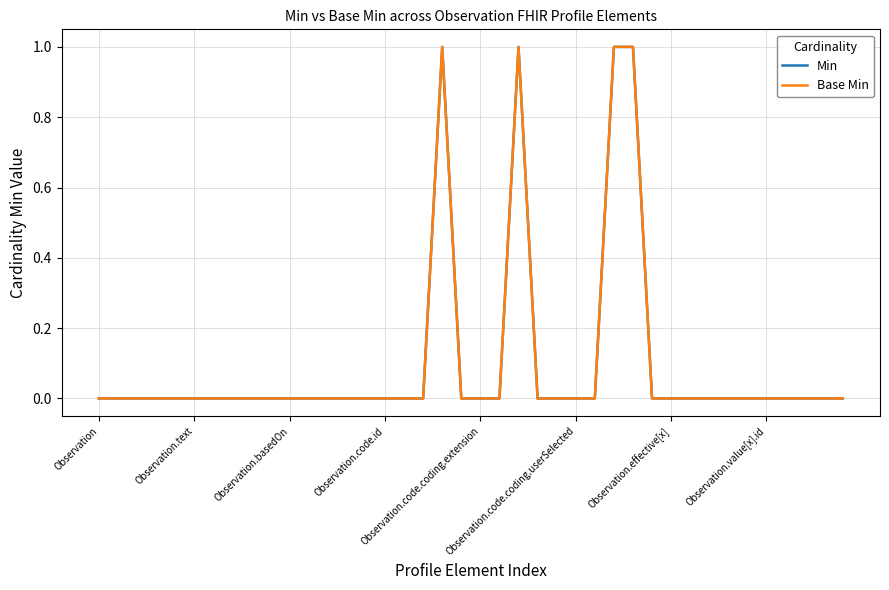

Reading right to left, transcribe all the data shown in this chart.

Min: 0	0	0	0	0	0	0	0	0	0	0	1	1	0	0	0	0	1	0	0	0	1	0	0	0	0	0	0	0	0	0	0	0	0	0	0	0	0	0	0
Base Min: 0	0	0	0	0	0	0	0	0	0	0	1	1	0	0	0	0	1	0	0	0	1	0	0	0	0	0	0	0	0	0	0	0	0	0	0	0	0	0	0